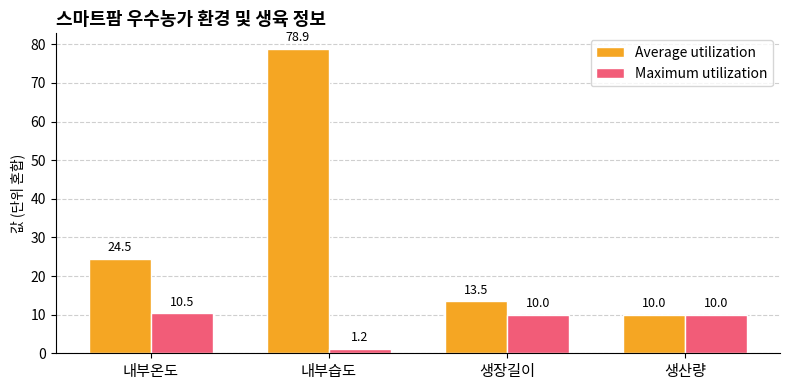

How many bars are there in each group?

2